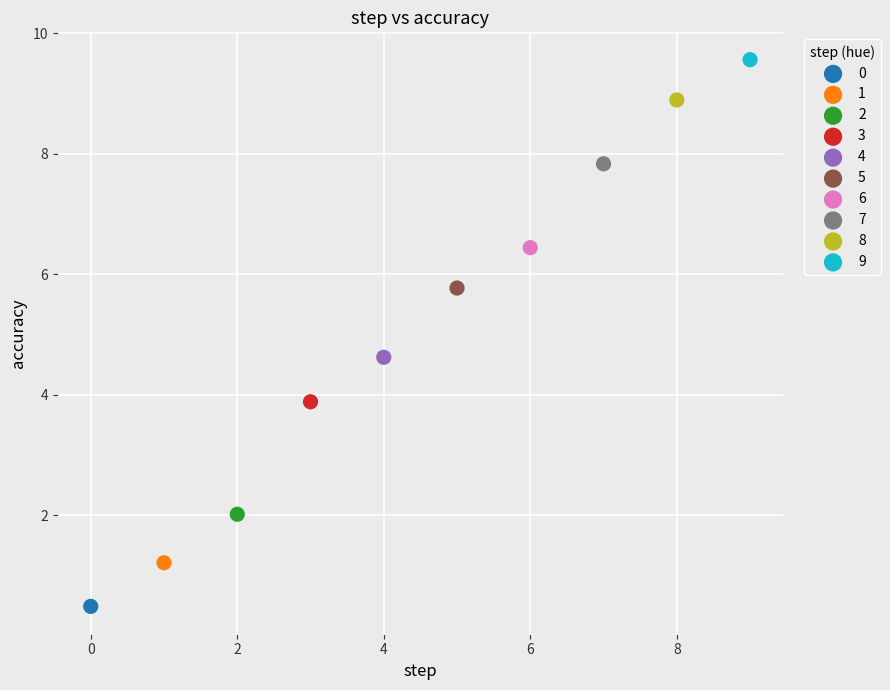

What are all the series names shown in the legend?

0, 1, 2, 3, 4, 5, 6, 7, 8, 9